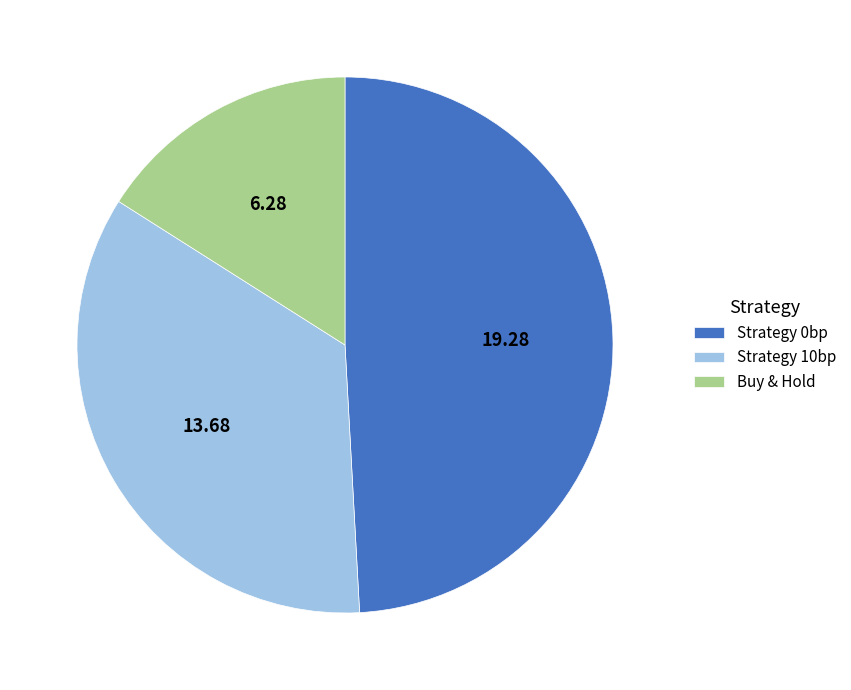

Count the number of slices in the pie.

3